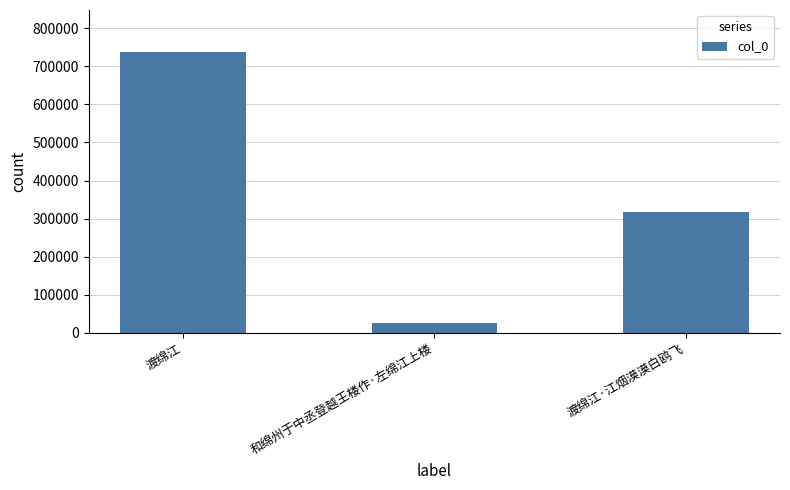

What is the minimum value shown in the chart?

25605